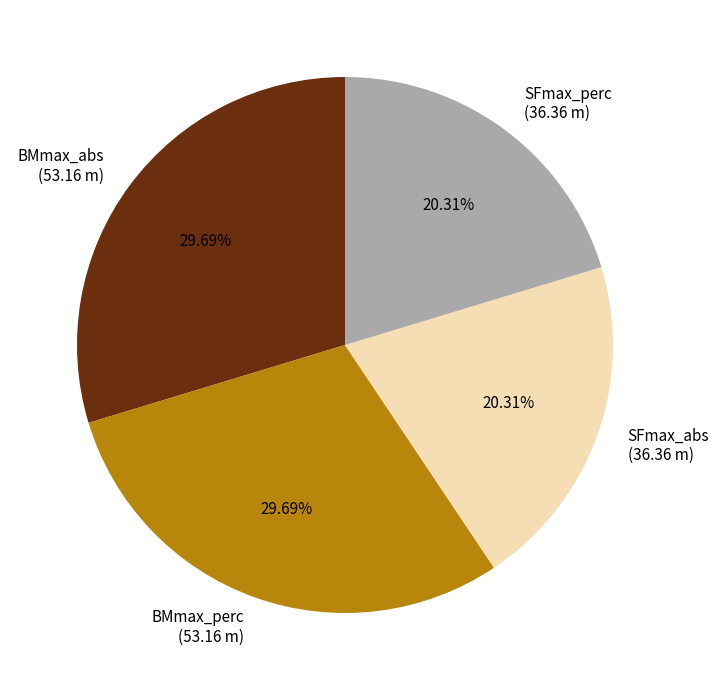

To the nearest percent, what portion does SFmax_abs represent?

20%